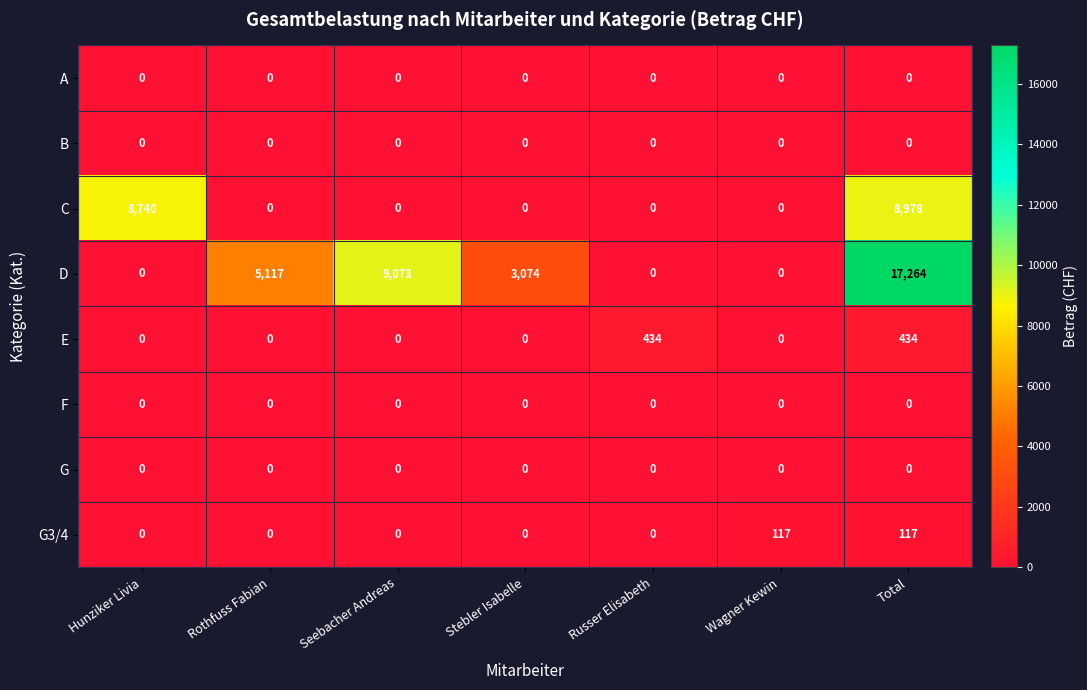

Count the number of categories in the chart.

7